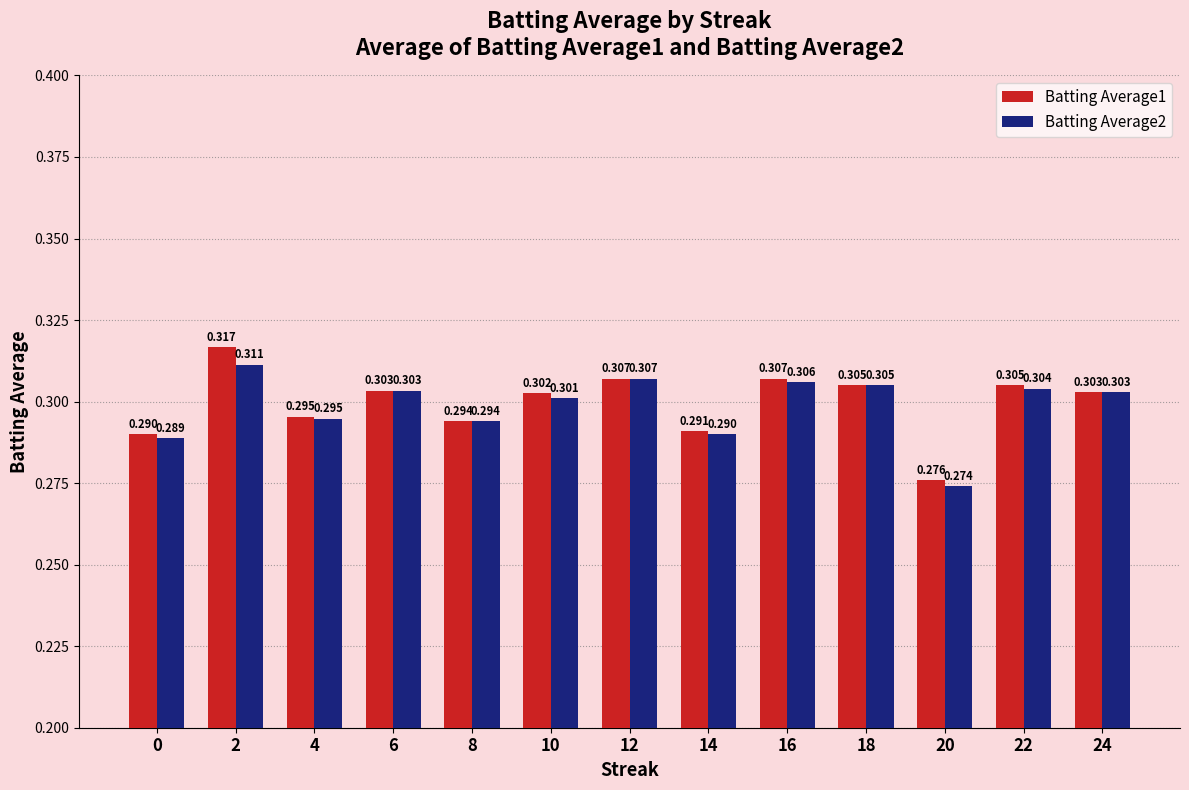

Where is Batting Average2 nearest to the value 0?

20